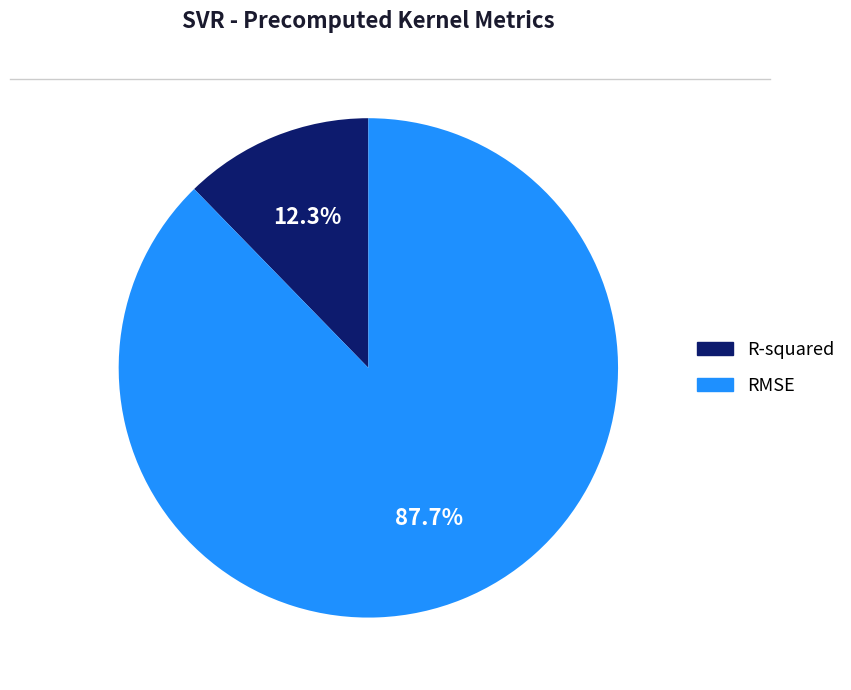

Which has a higher value, R-squared or RMSE?

RMSE